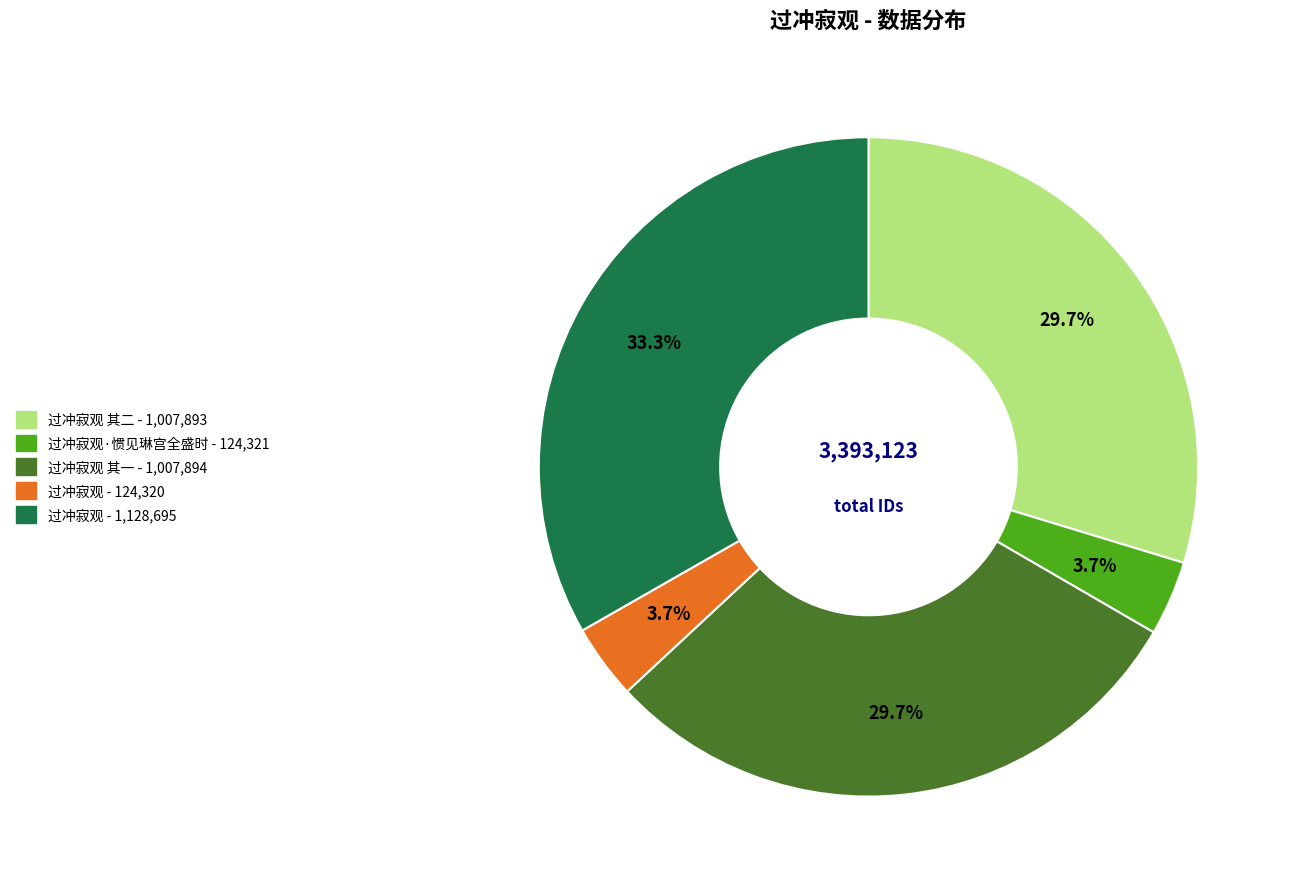

Is there a majority slice in this chart?

No